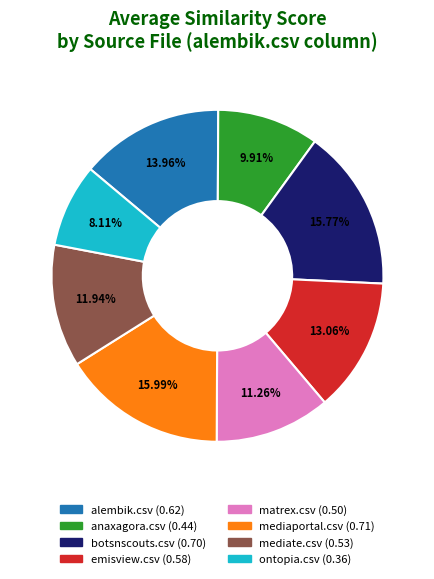

Combined, do emisview.csv and anaxagora.csv account for over 50%?

No